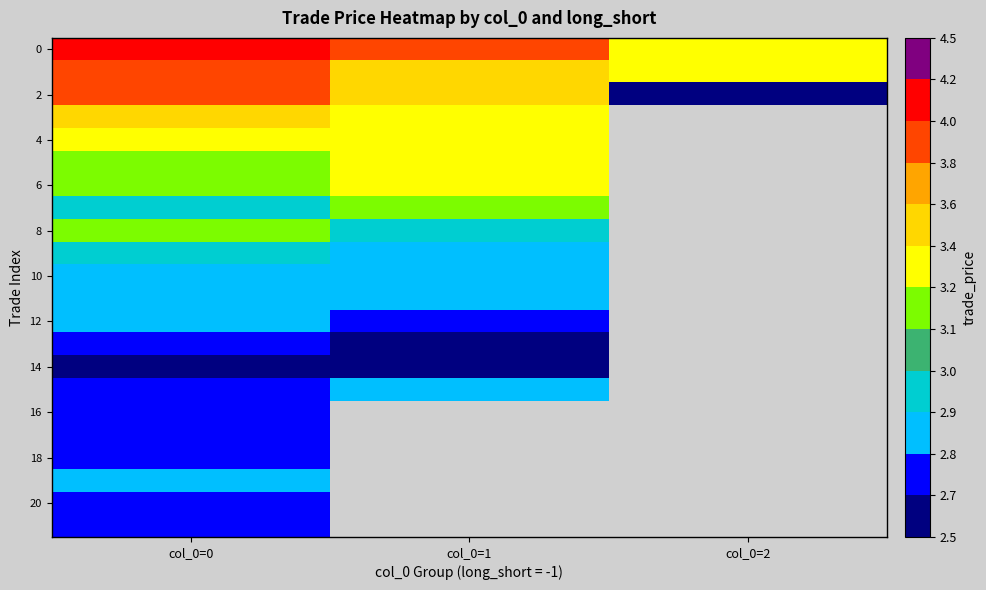

What is the maximum value shown in the chart?

4.2